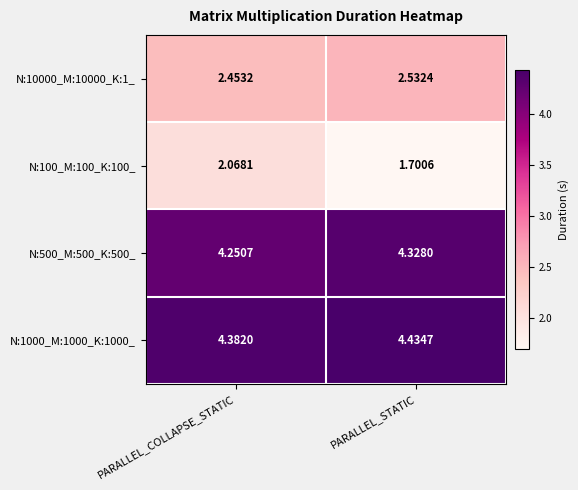

At which category is the sum across all series the highest?

PARALLEL_COLLAPSE_STATIC